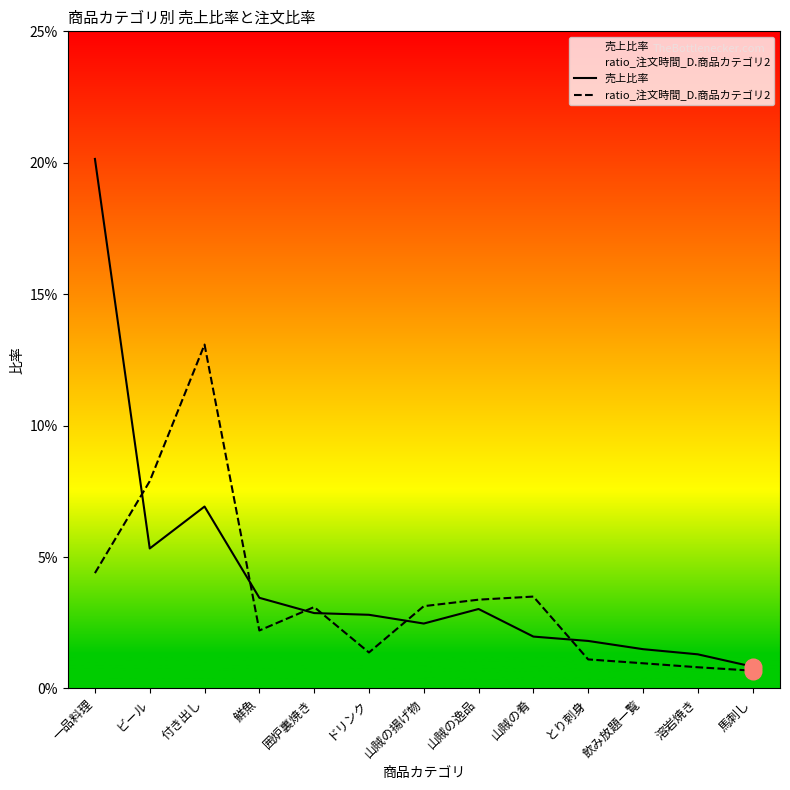

Which label corresponds to the largest value in the chart?

一品料理